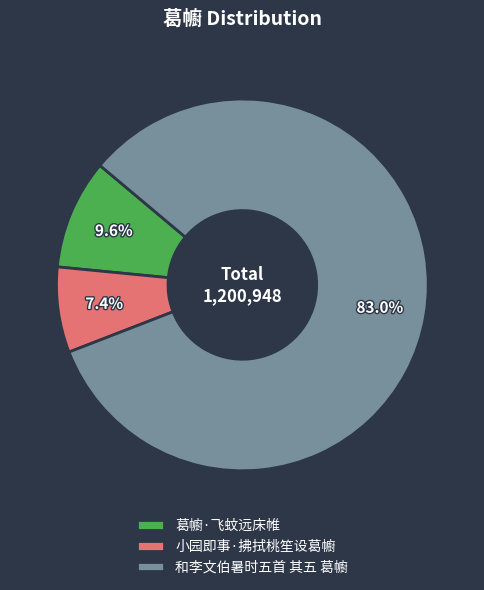

What percentage is the 葛幮·飞蚊远床帷 slice, to the nearest percent?

10%